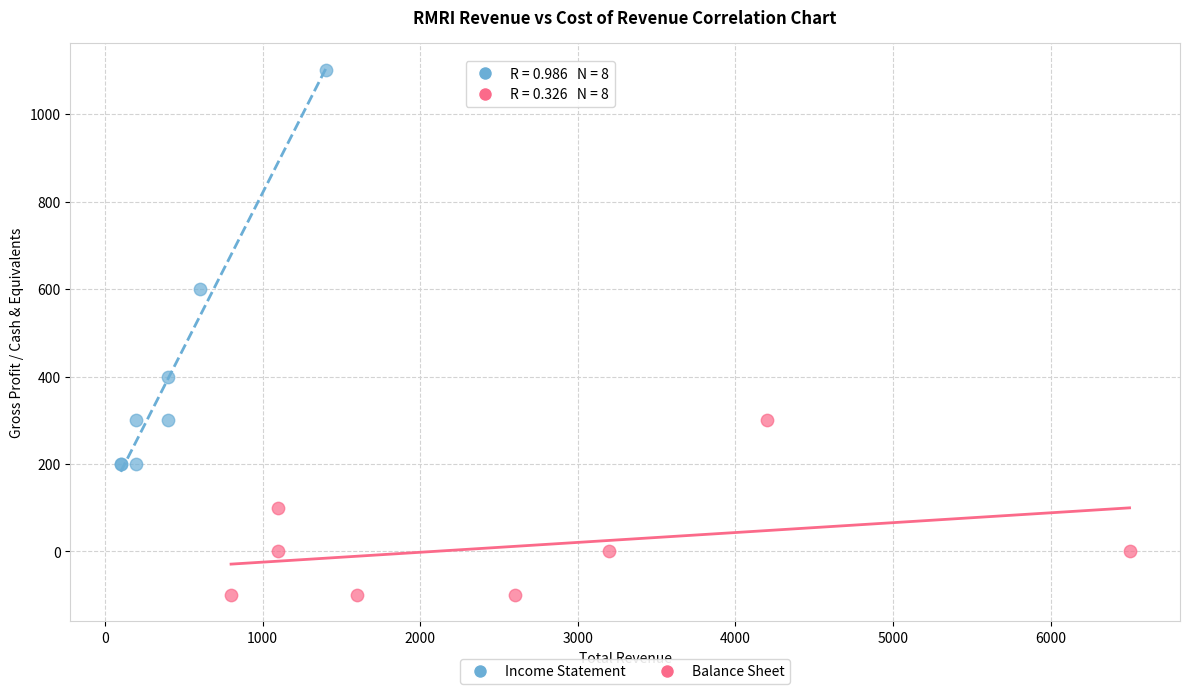

Which series has the widest spread of Y values?

Income Statement